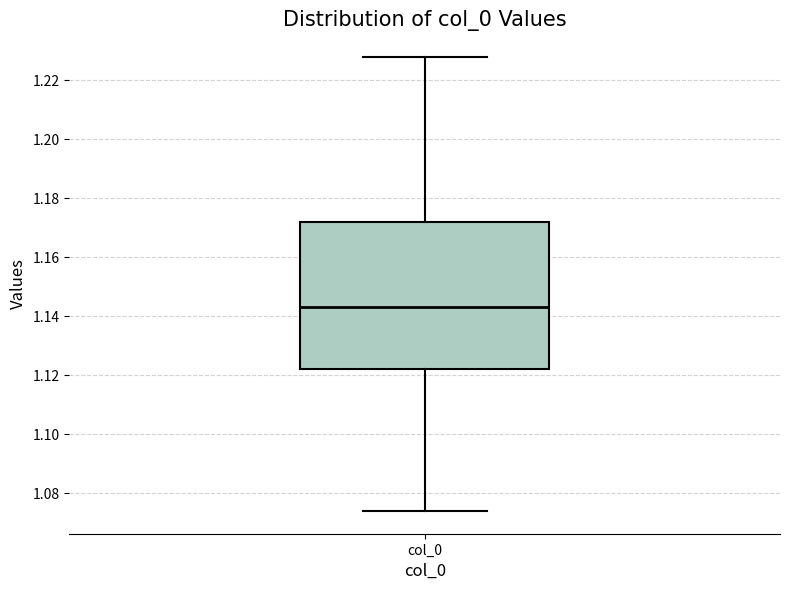

Transcribe this box plot: give where the median line is, the range the box spans, and where the two whiskers end, as read against the y-axis. The values are not printed on the chart, so give them approximately, as read against the axis.

median 1.144, box 1.122 to 1.172, whiskers 1.074 to 1.228